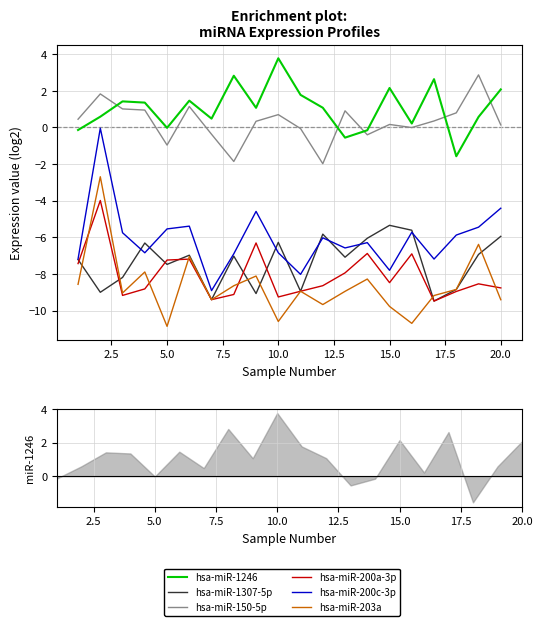

True or false: hsa-miR-1246 and hsa-miR-203a cross at least once.

False